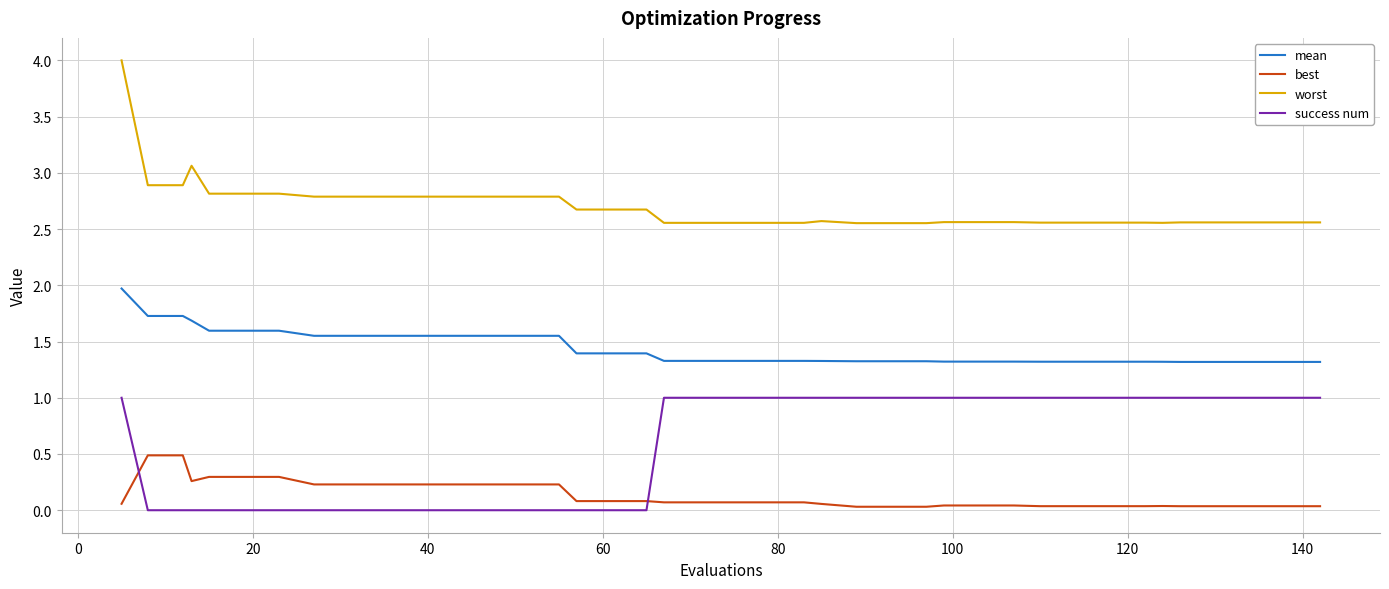

What is the maximum value shown in the chart?

4.0